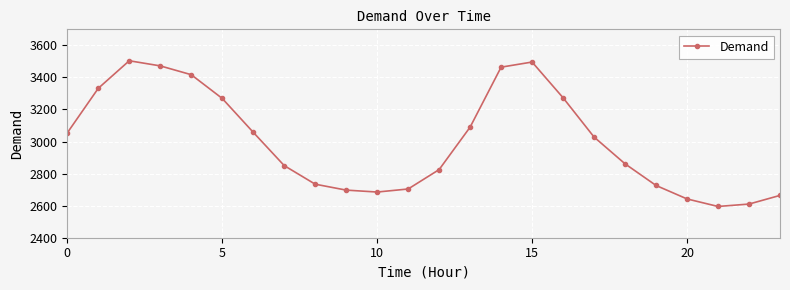

True or false: there are more than 0 points higher than both neighbors.

True